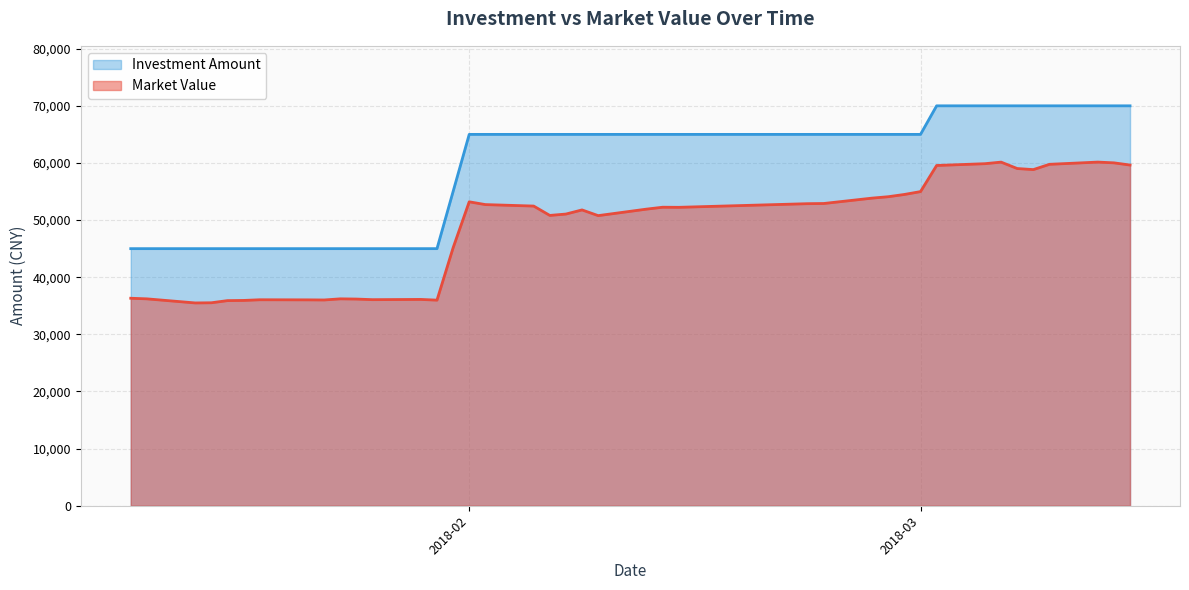

How many values in the Investment Amount series exceed 65000?

9